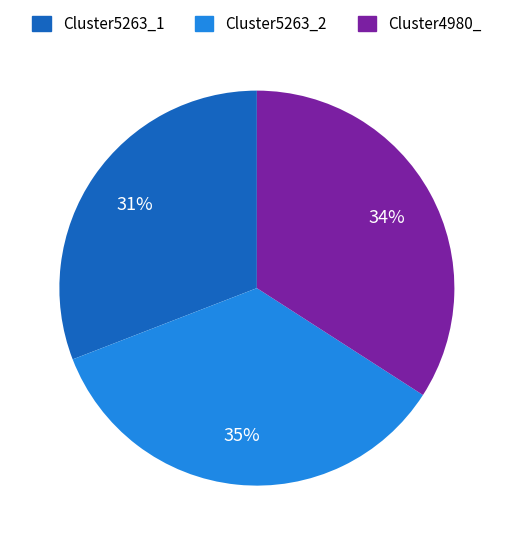

True or false: Cluster5263_2 accounts for 35% of the total.

True